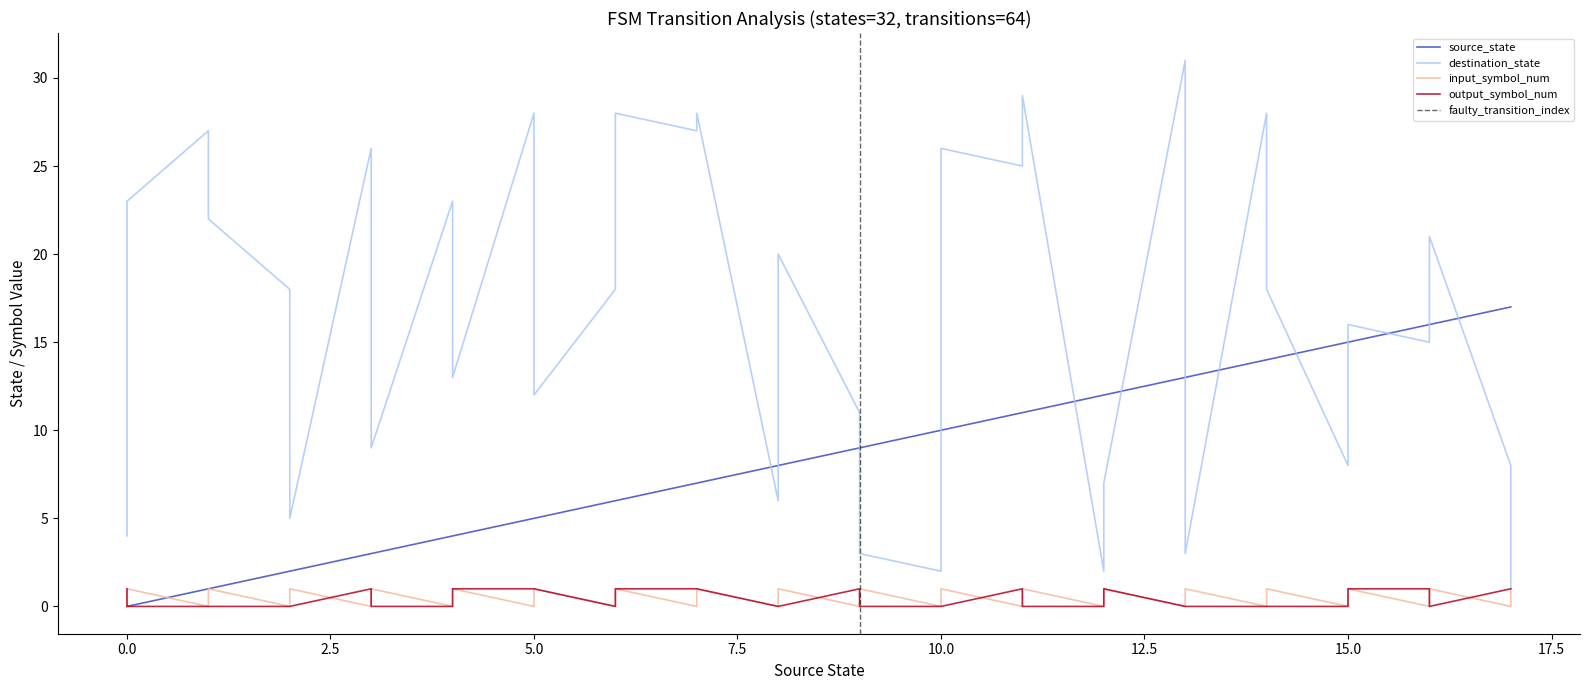

In input_symbol_num, how many points are lower than both neighbors (excluding endpoints)?

17